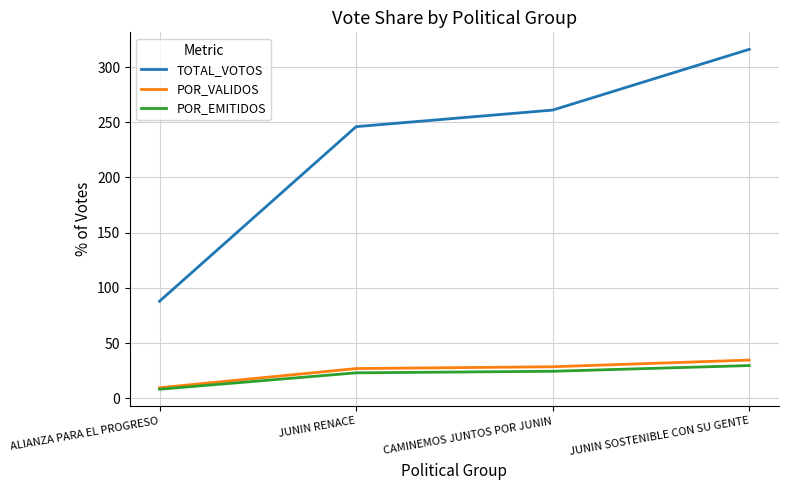

How many values in the POR_EMITIDOS series exceed 24?

2